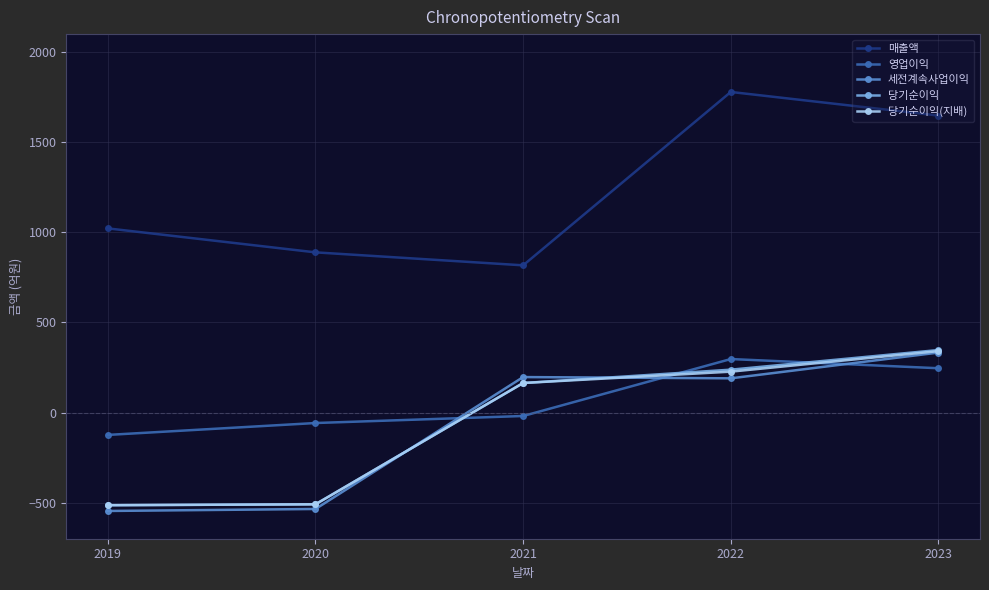

What is the spread (max minus min) of values at 2021?

836